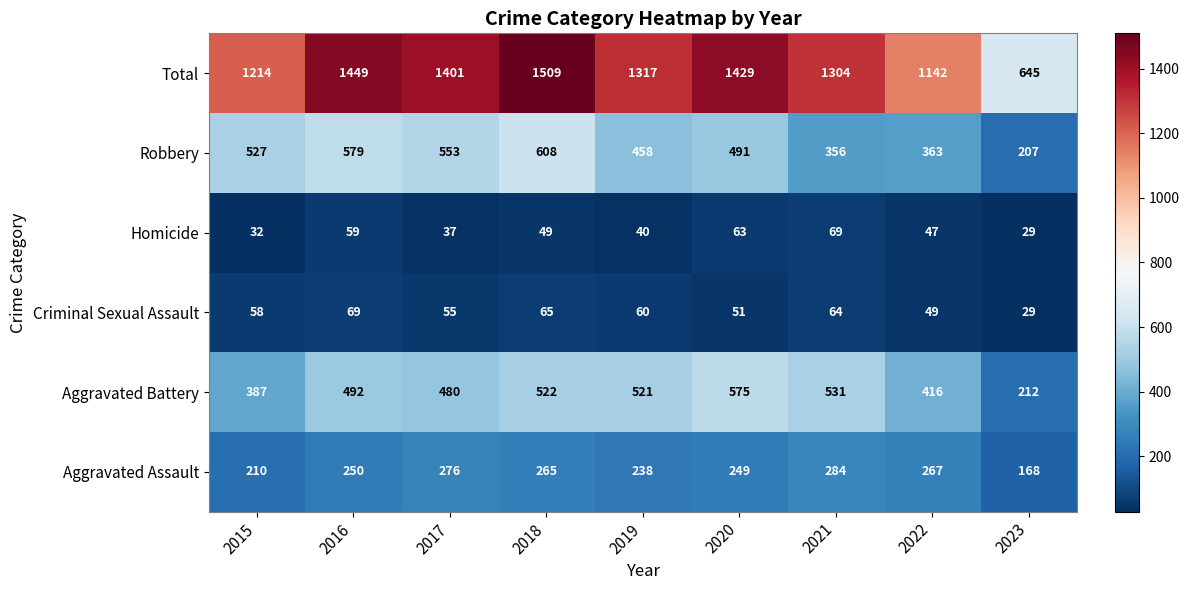

Is the value of Aggravated Assault at 2017 greater than the value of Total at 2019?

No